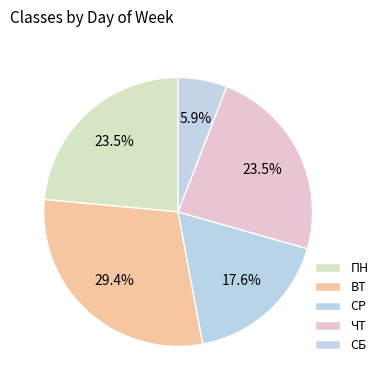

How many segments does this pie chart have?

5